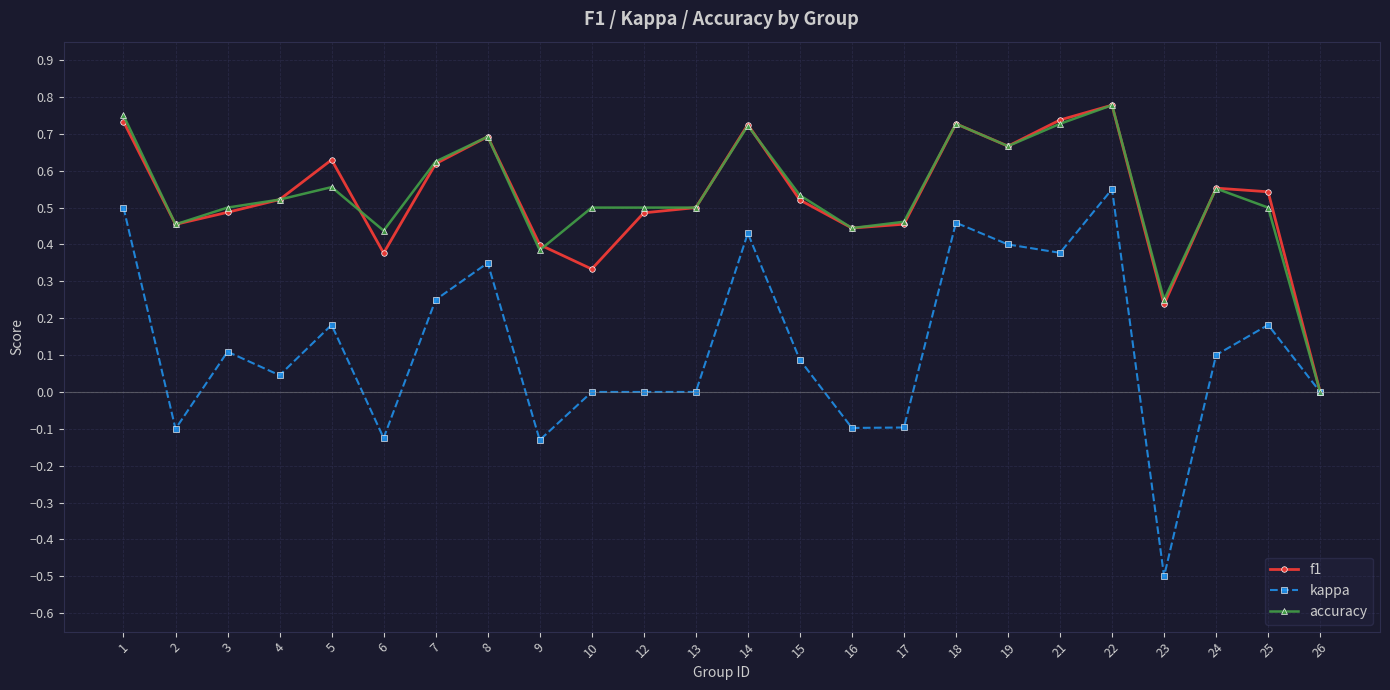

At which category is the sum across all series the highest?

22